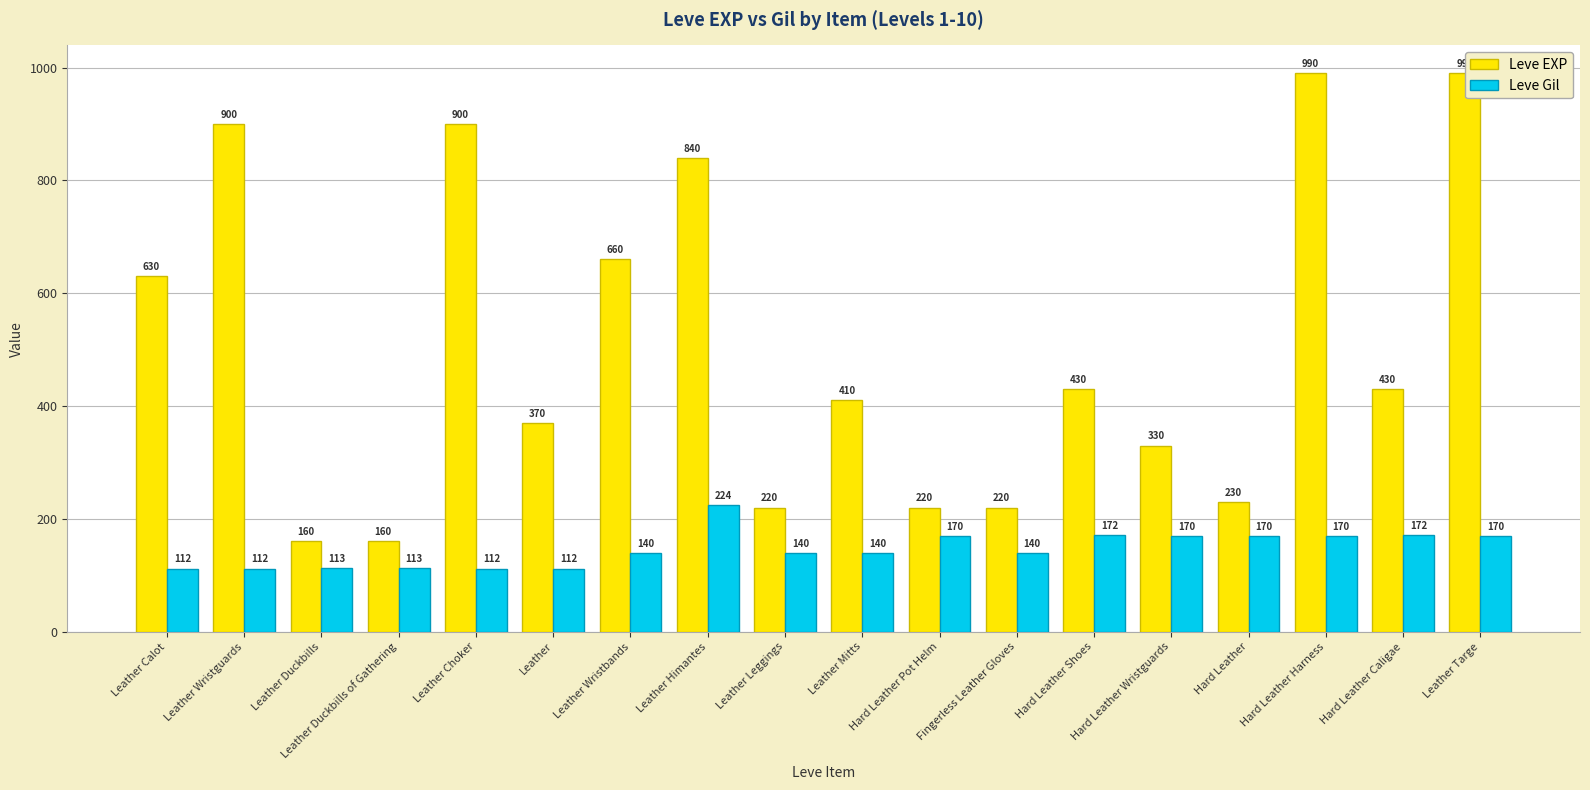

What value does the Leve Gil series have at Leather Targe, to the nearest 50?

150